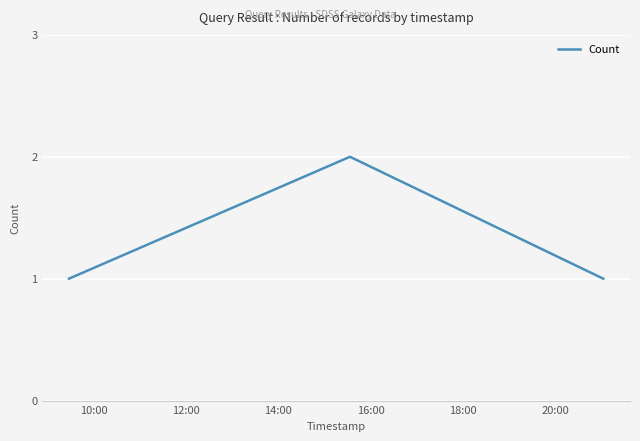

What is the sum of all values?

4